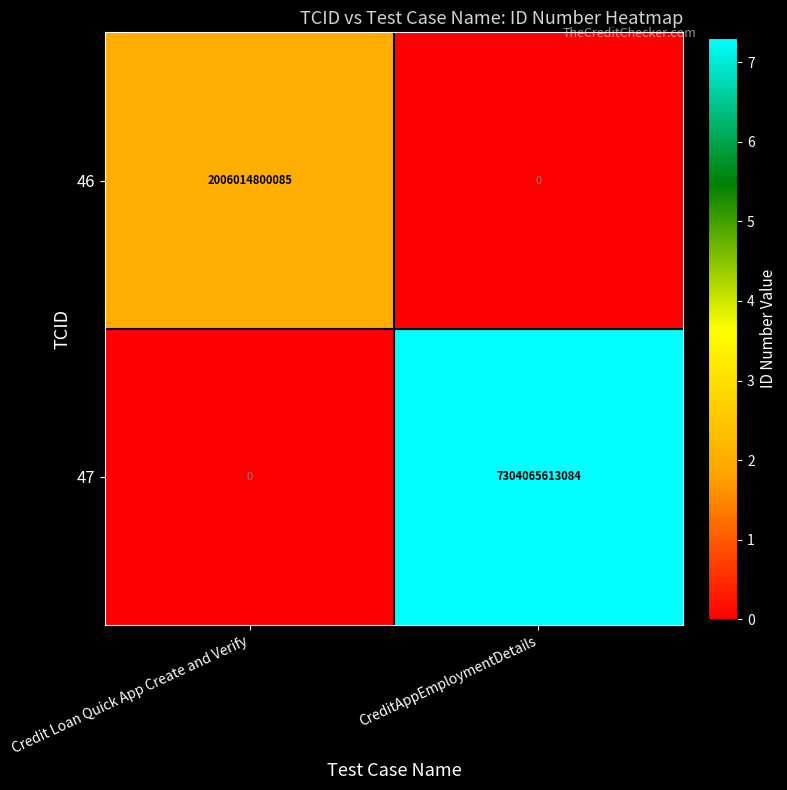

Where is 46 nearest to the value 1003007400042?

CreditAppEmploymentDetails